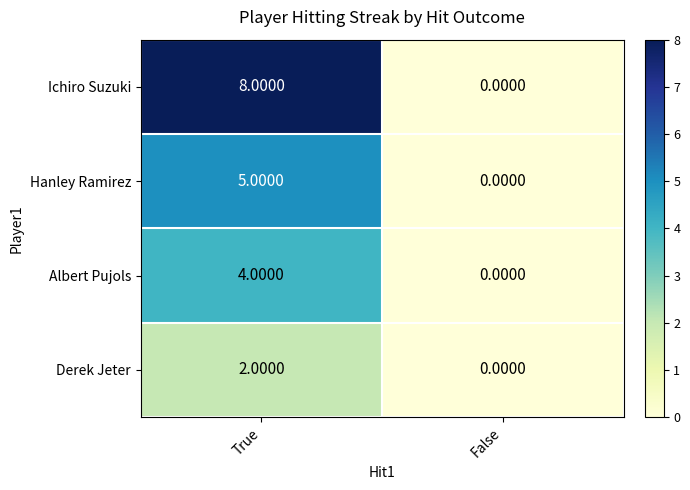

What is the difference between the highest and lowest values at True?

6